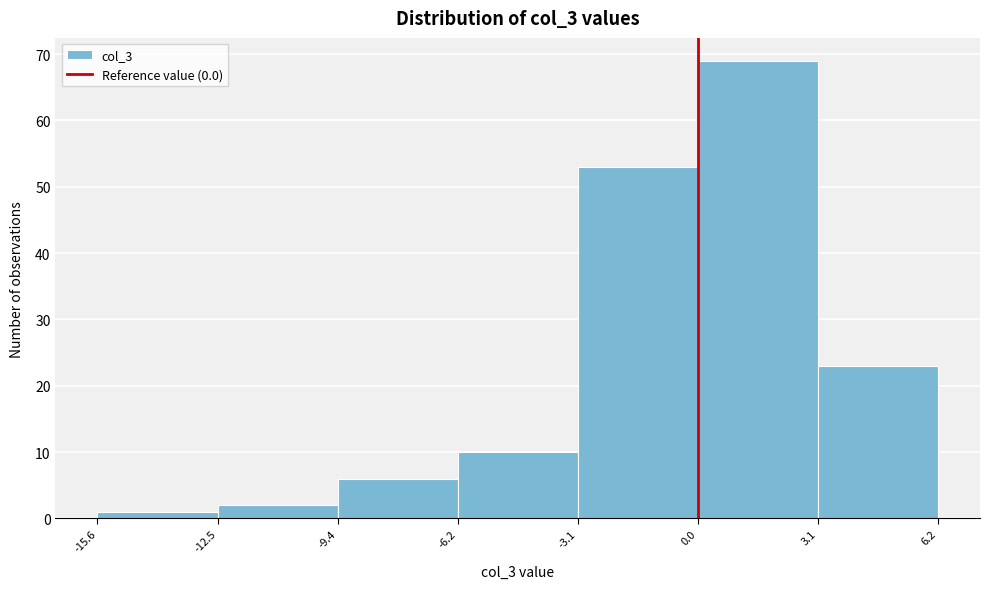

Reading left to right, transcribe this chart: for each bar, give the range it covers on the x-axis and its height. The values are not printed on the chart, so give them approximately, as read against the axis.

-15.6 to -12.5: 1
-12.5 to -9.4: 2
-9.4 to -6.2: 6
-6.2 to -3.1: 10
-3.1 to 0.0: 53
0.0 to 3.1: 69
3.1 to 6.2: 23